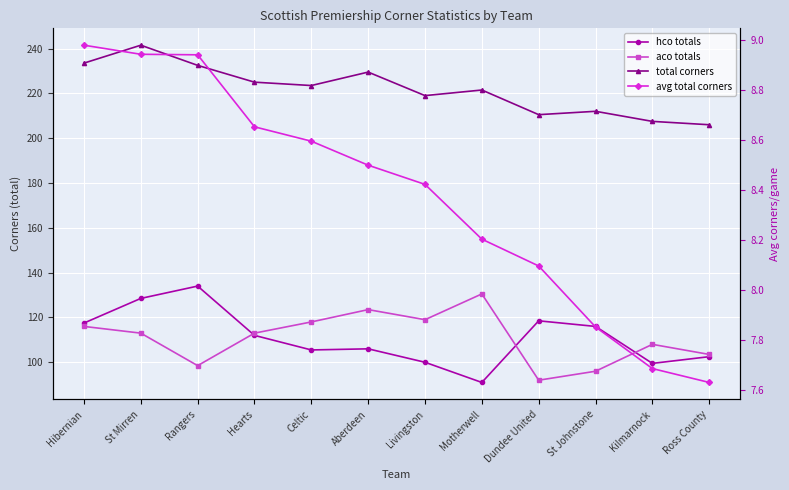

What is the sum of the avg total corners values at St Mirren and Livingston?

17.4